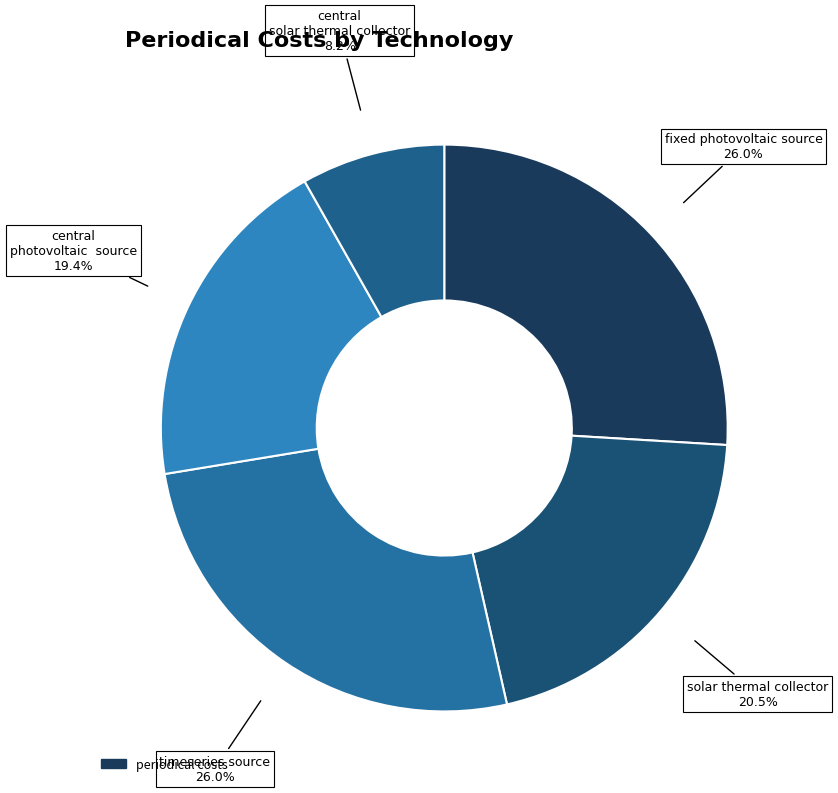

How many slices are in this pie chart?

5